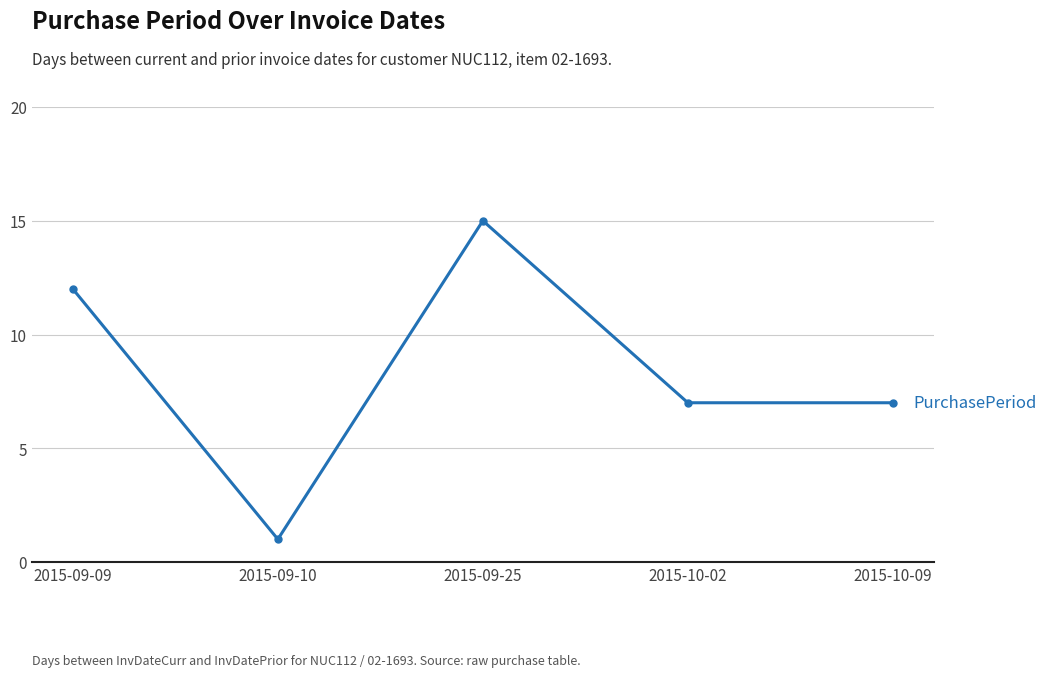

What is the difference between the maximum and minimum values?

14